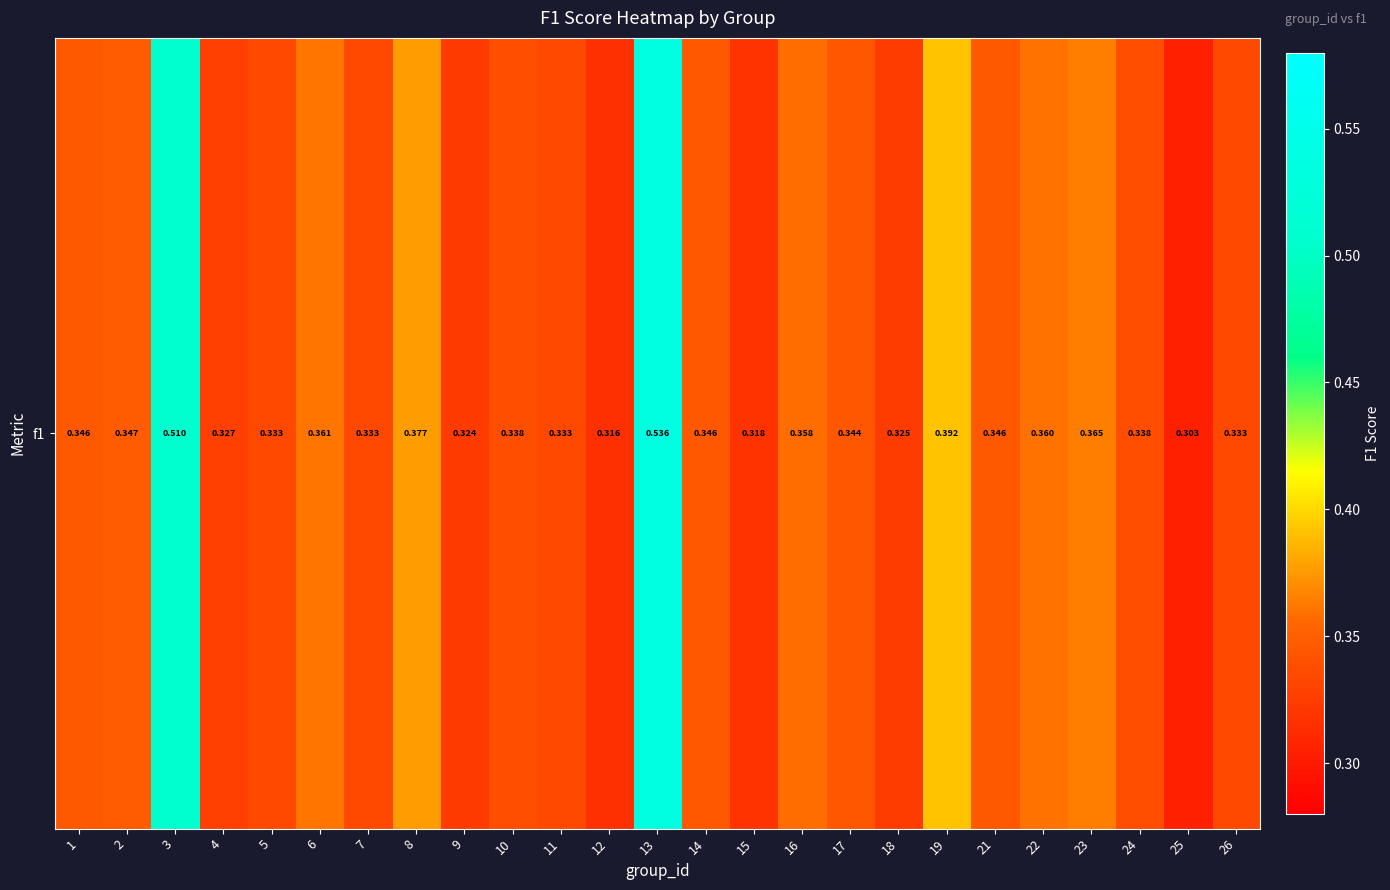

Reading left to right, list all the values displayed in this chart.

1=0.3	2=0.3	3=0.5	4=0.3	5=0.3	6=0.4	7=0.3	8=0.4	9=0.3	10=0.3	11=0.3	12=0.3	13=0.5	14=0.3	15=0.3	16=0.4	17=0.3	18=0.3	19=0.4	21=0.3	22=0.4	23=0.4	24=0.3	25=0.3	26=0.3